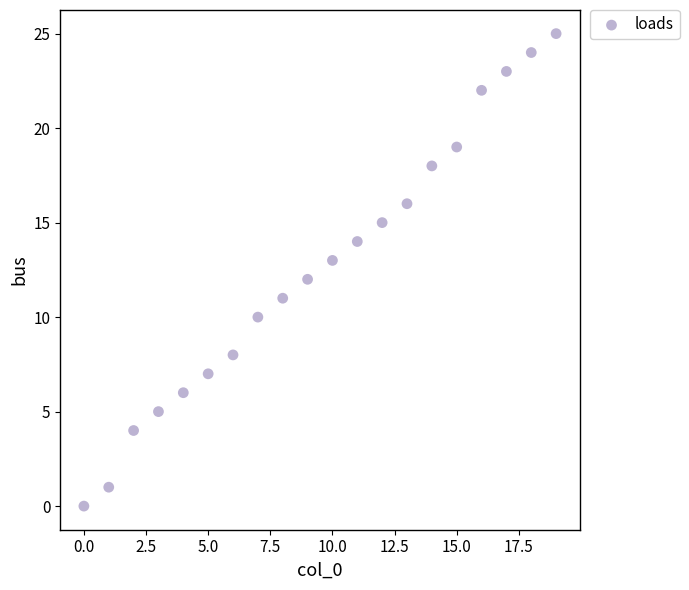

What is the range of Y values (max minus min)?

25